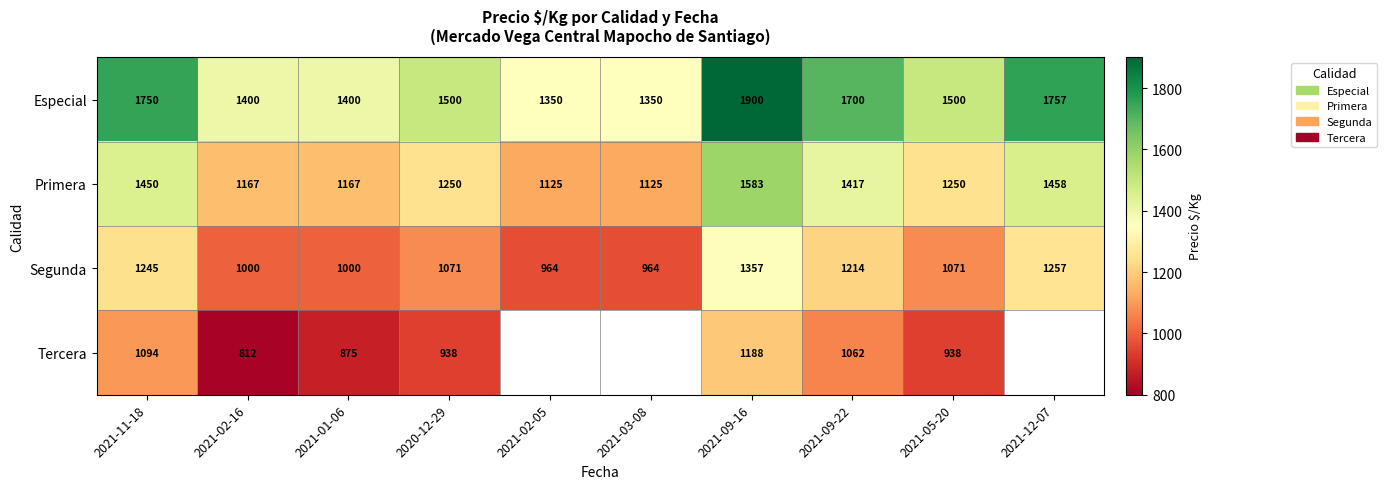

Is the value of Segunda at 2020-12-29 greater than the value of Especial at 2021-11-18?

No